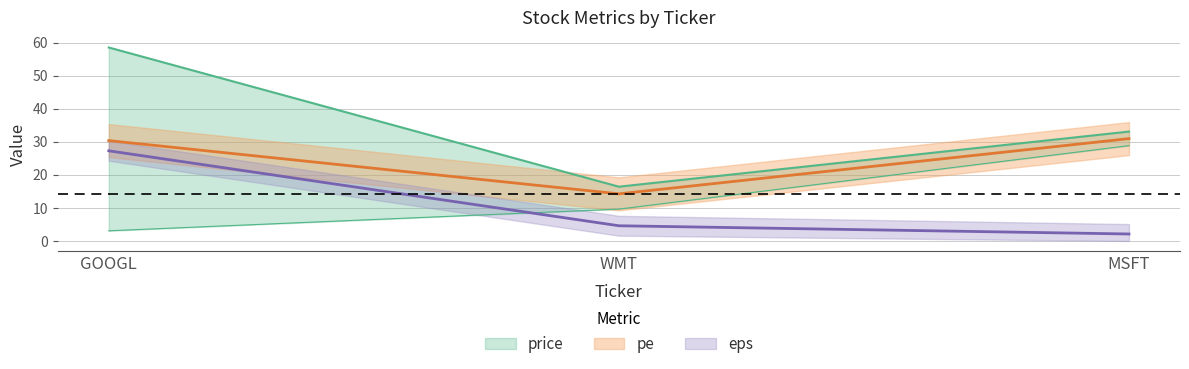

Which series has the largest total across all categories?

pe